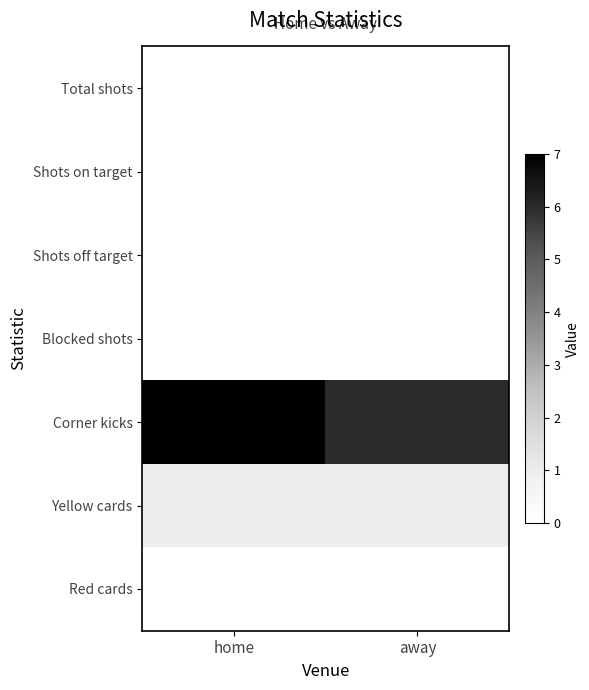

Reading right to left, list all the values displayed in this chart.

Total shots: away=0	home=0
Shots on target: away=0	home=0
Shots off target: away=0	home=0
Blocked shots: away=0	home=0
Corner kicks: away=6	home=7
Yellow cards: away=1	home=1
Red cards: away=0	home=0